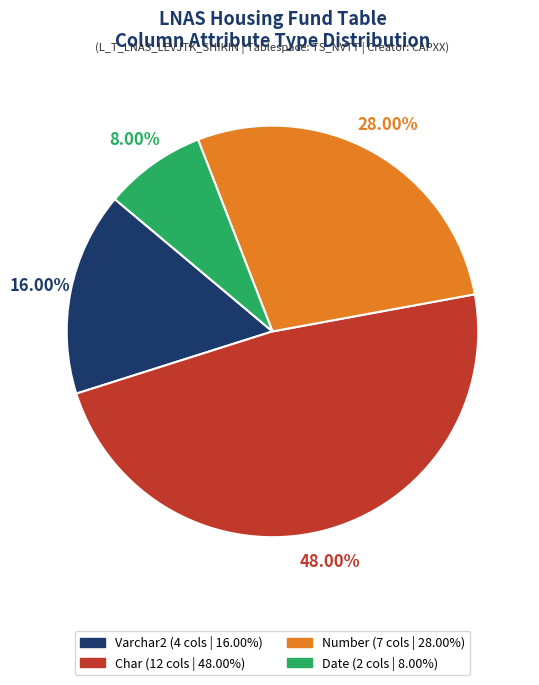

True or false: Varchar2 accounts for 28% of the total.

False